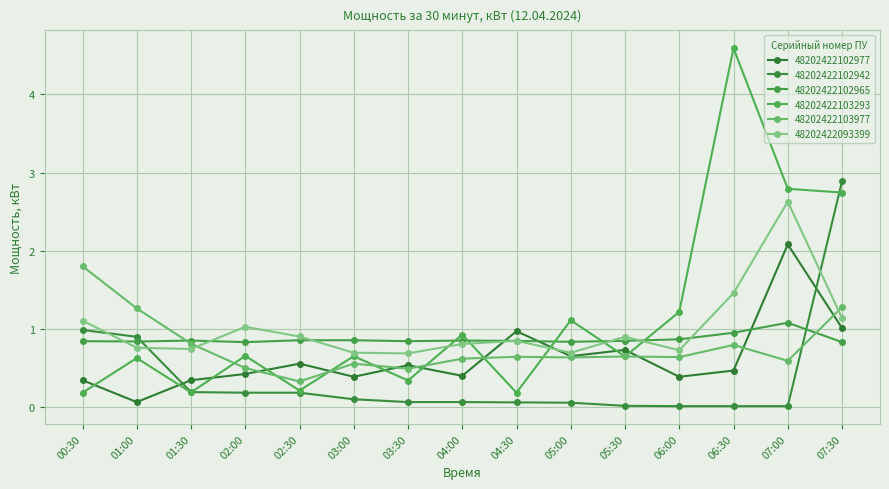

What is the average value of the 48202422103293 series?

1.1